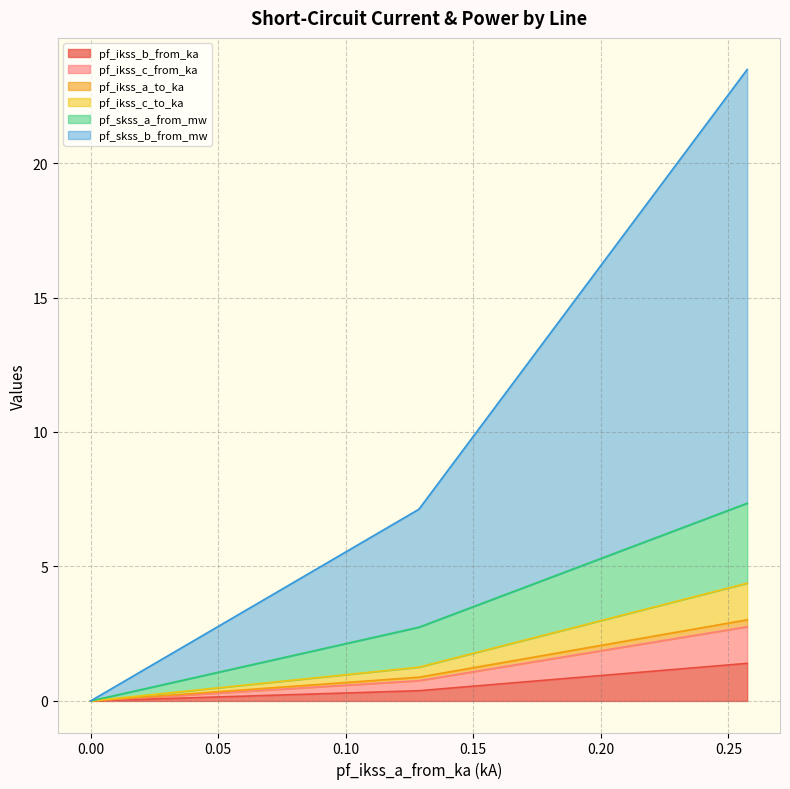

True or false: pf_skss_b_from_mw and pf_skss_a_from_mw cross at least once.

False